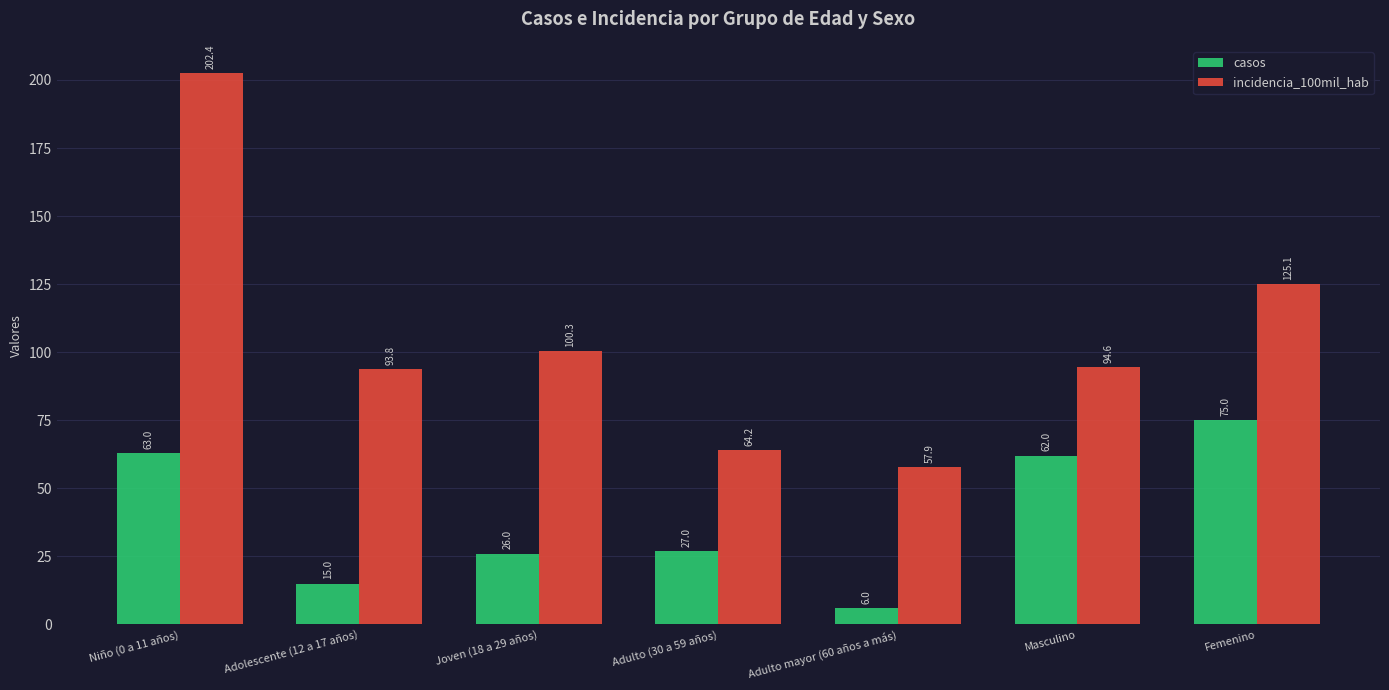

Which series has the largest total across all categories?

incidencia_100mil_hab